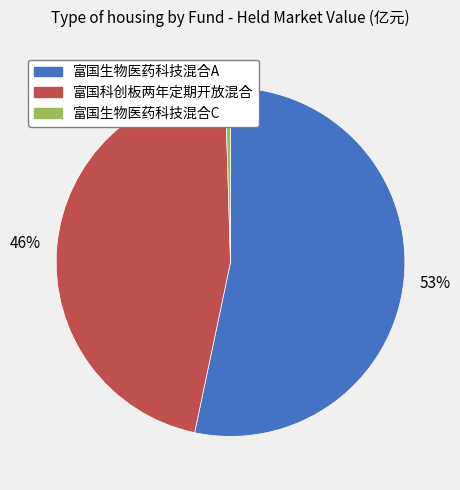

What is the largest slice in the pie chart?

富国生物医药科技混合A